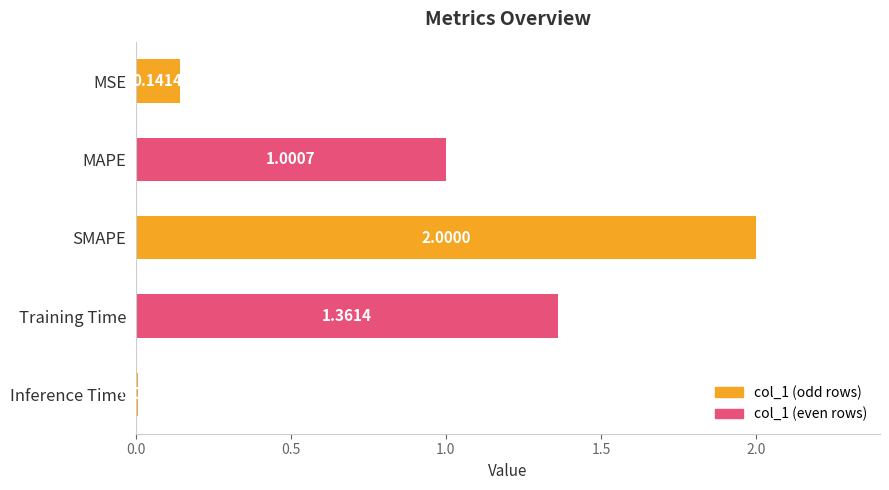

How many data points are above 1?

3